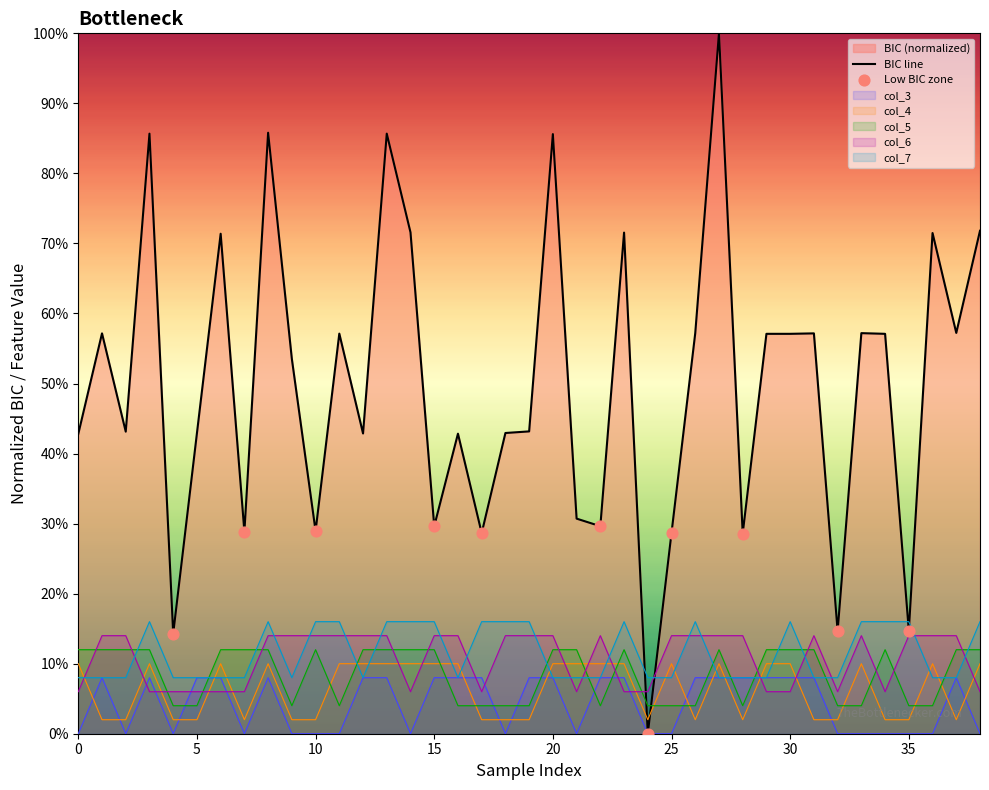

Which series contains the highest Y value?

BIC